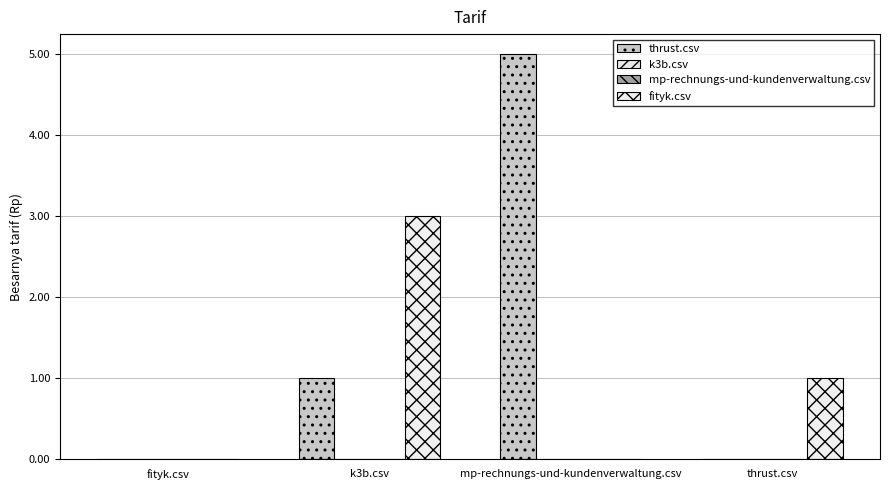

How many data points does each series have?

4